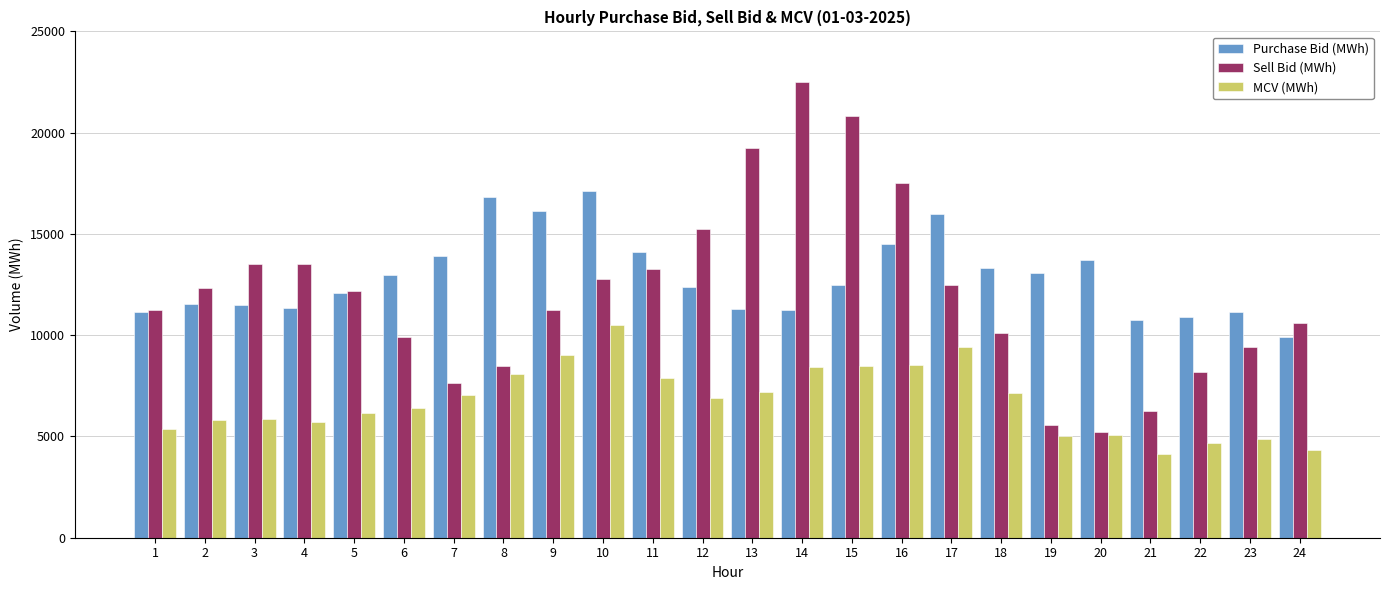

What is the sum of the Sell Bid (MWh) values at 3 and 20?

18734.3